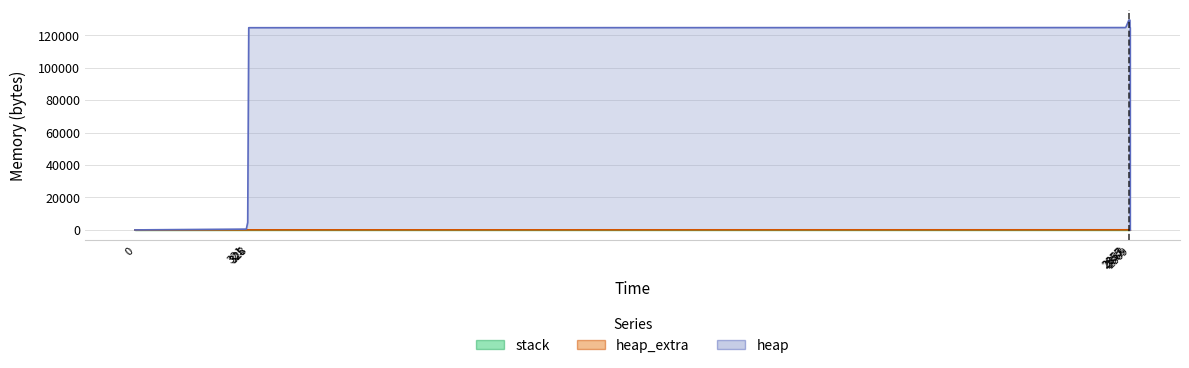

Between 321 and 328, which series saw the biggest shift?

heap